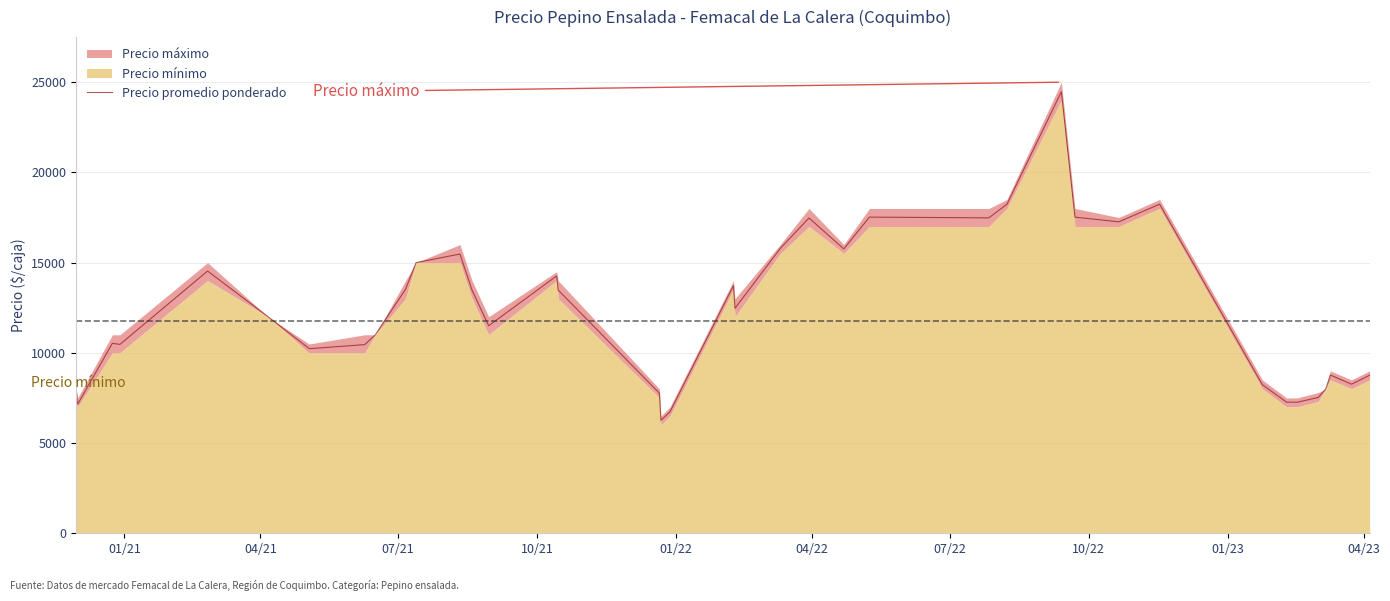

What is the highest value of the Precio promedio ponderado series?

24474